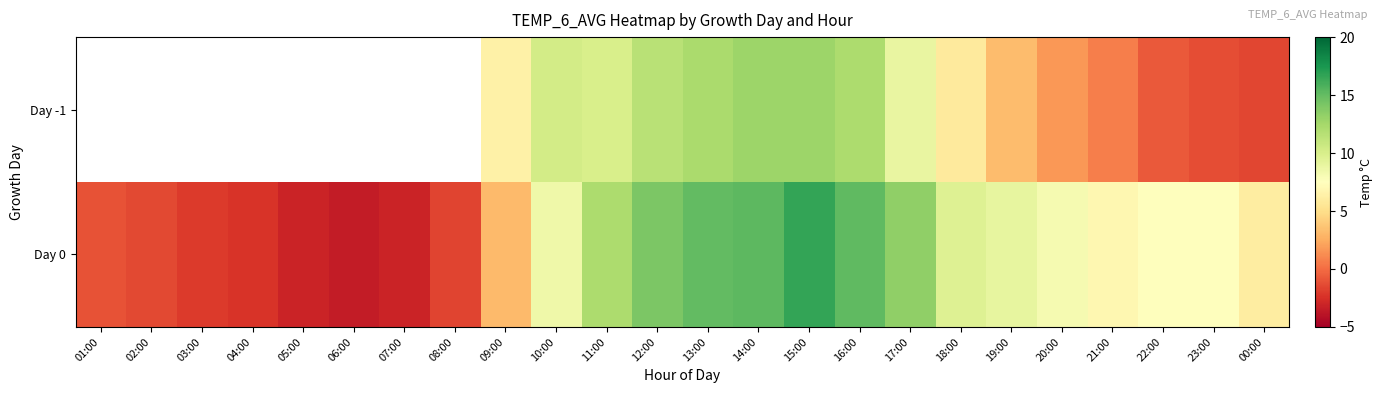

At which category does the chart reach its peak across all series?

15:00